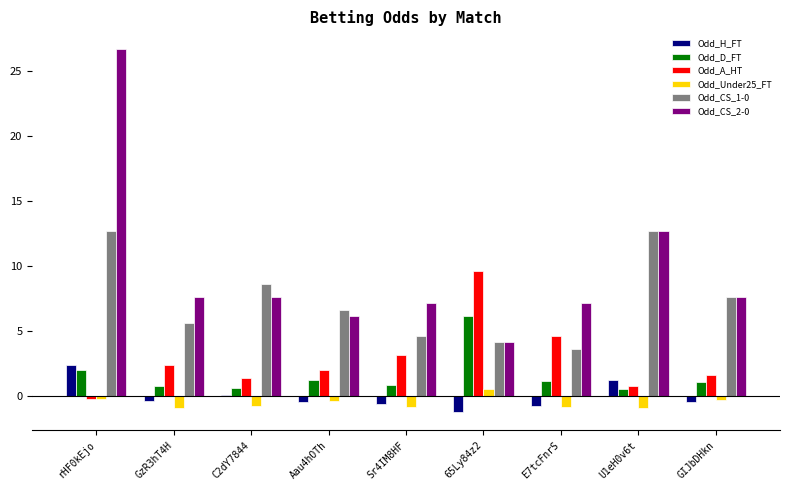

At which label does Odd_H_FT first exceed 0?

rHF0kEjo